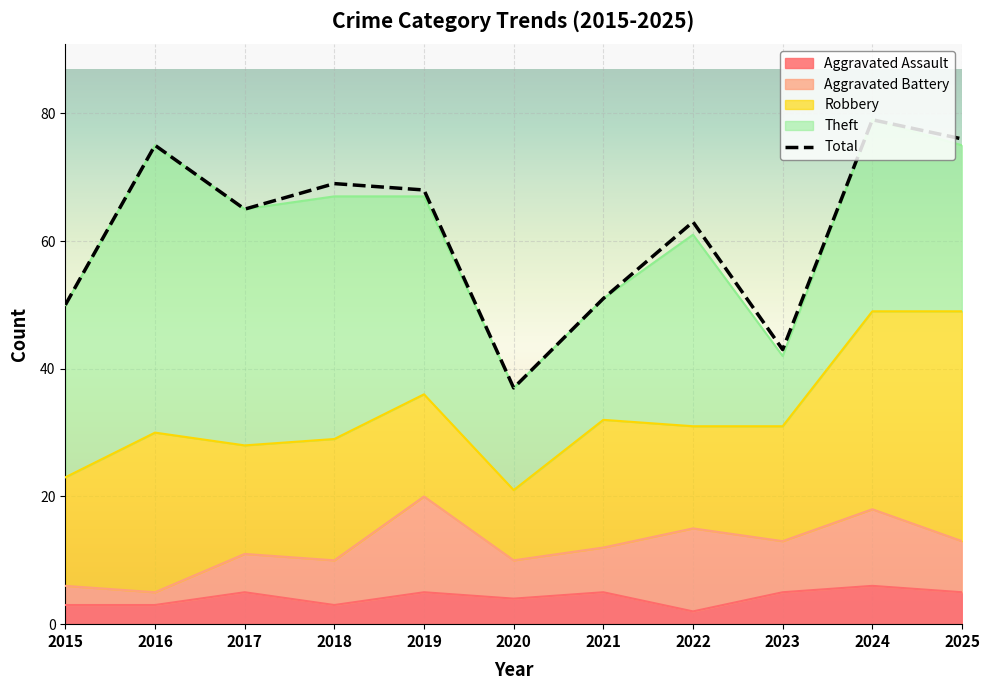

What are all the series names shown in the legend?

Aggravated Assault, Aggravated Battery, Robbery, Theft, Total